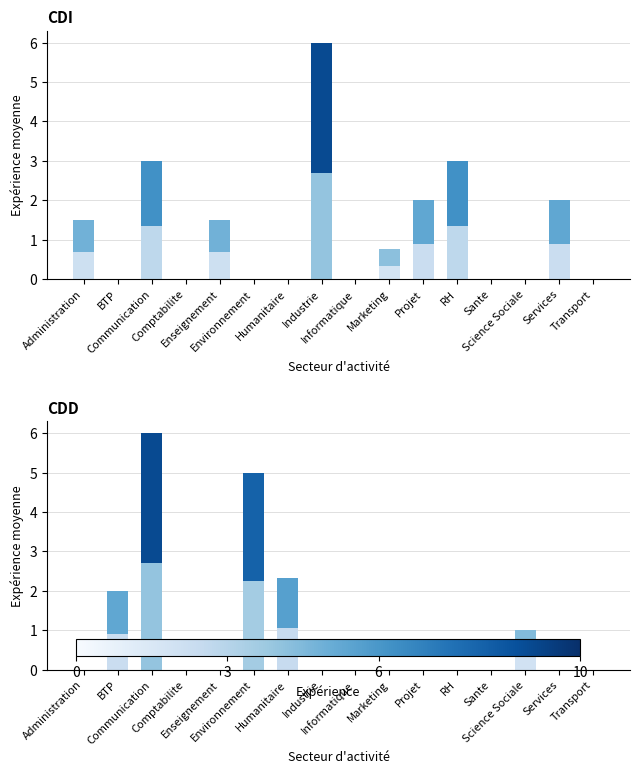

Rank the categories by value from highest to lowest.

Communication, Environnement, Humanitaire, BTP, Science Sociale, Administration, Comptabilite, Enseignement, Industrie, Informatique, Marketing, Projet, RH, Sante, Services, Transport